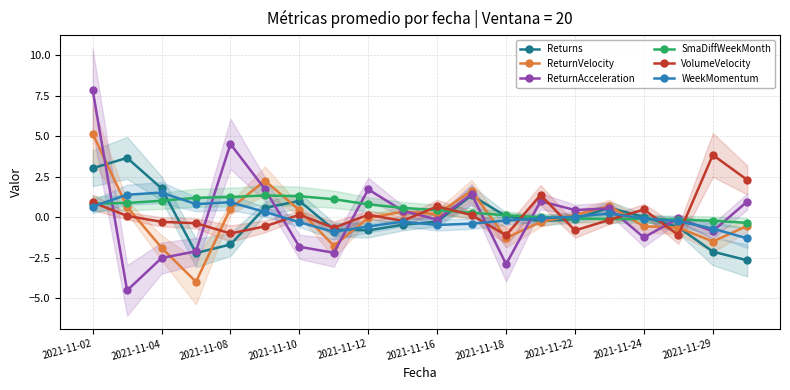

Read the ReturnAcceleration value at 2021-11-29.

-0.9